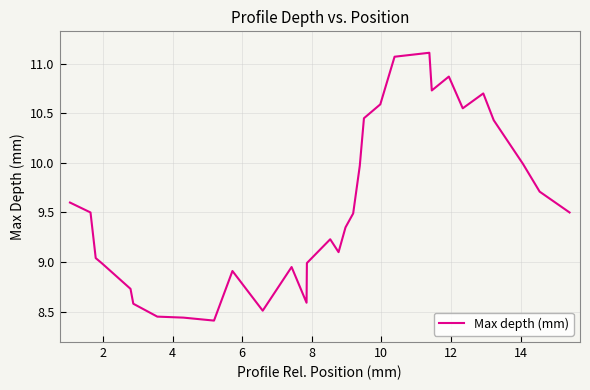

What is the maximum value shown in the chart?

11.1